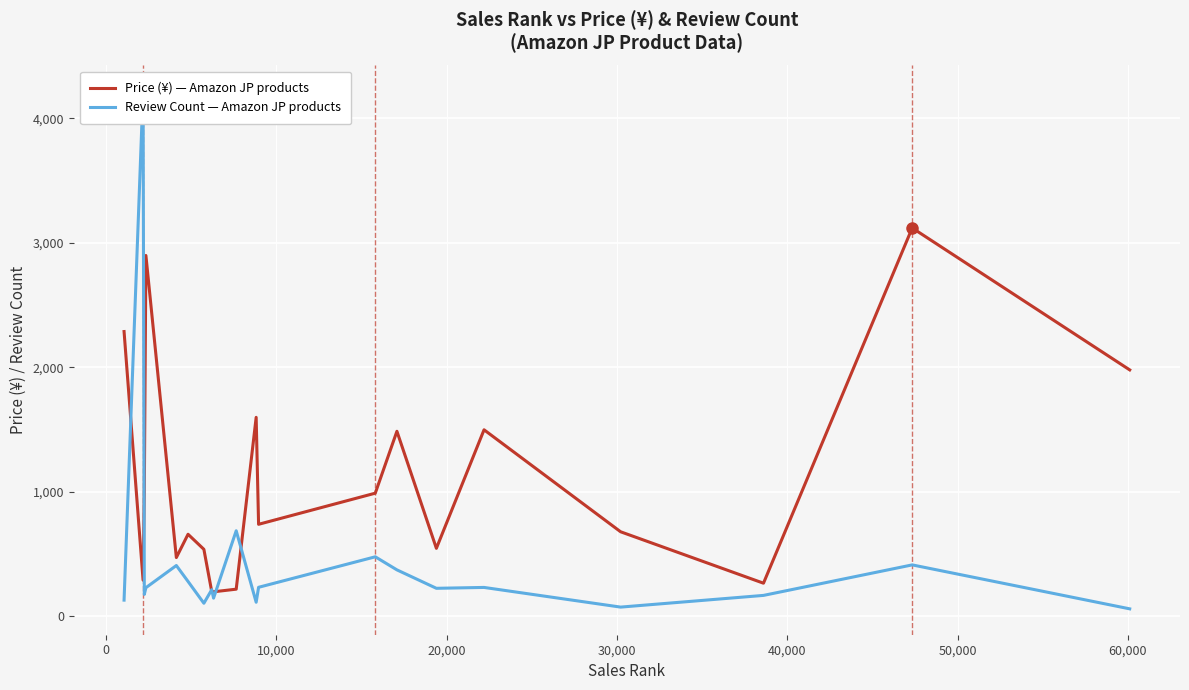

What is the highest value of the Review Count series?

4217